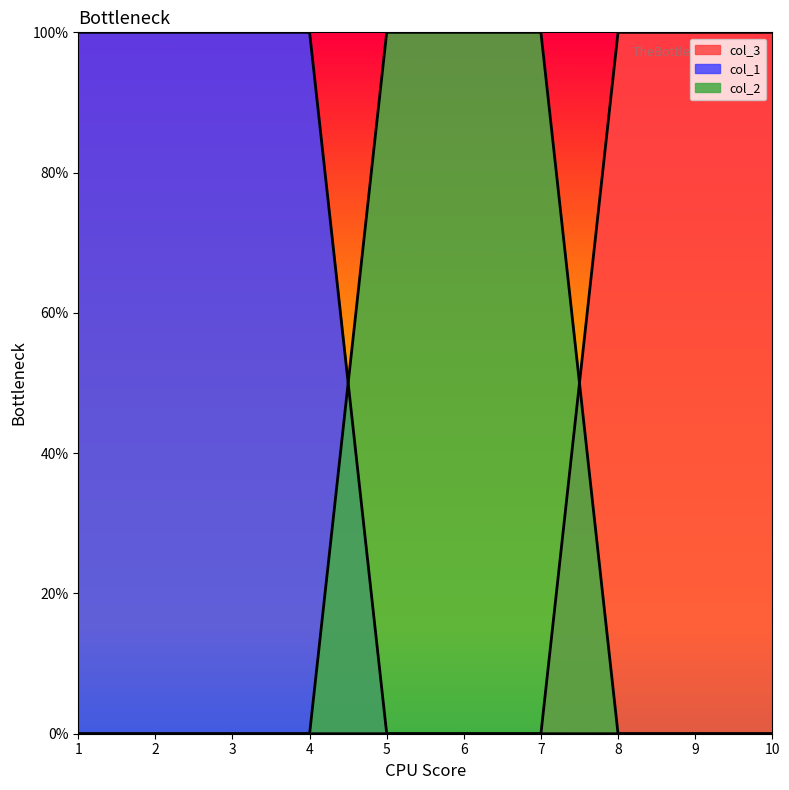

What is the value of the col_2 point at the 5th from the left?

1